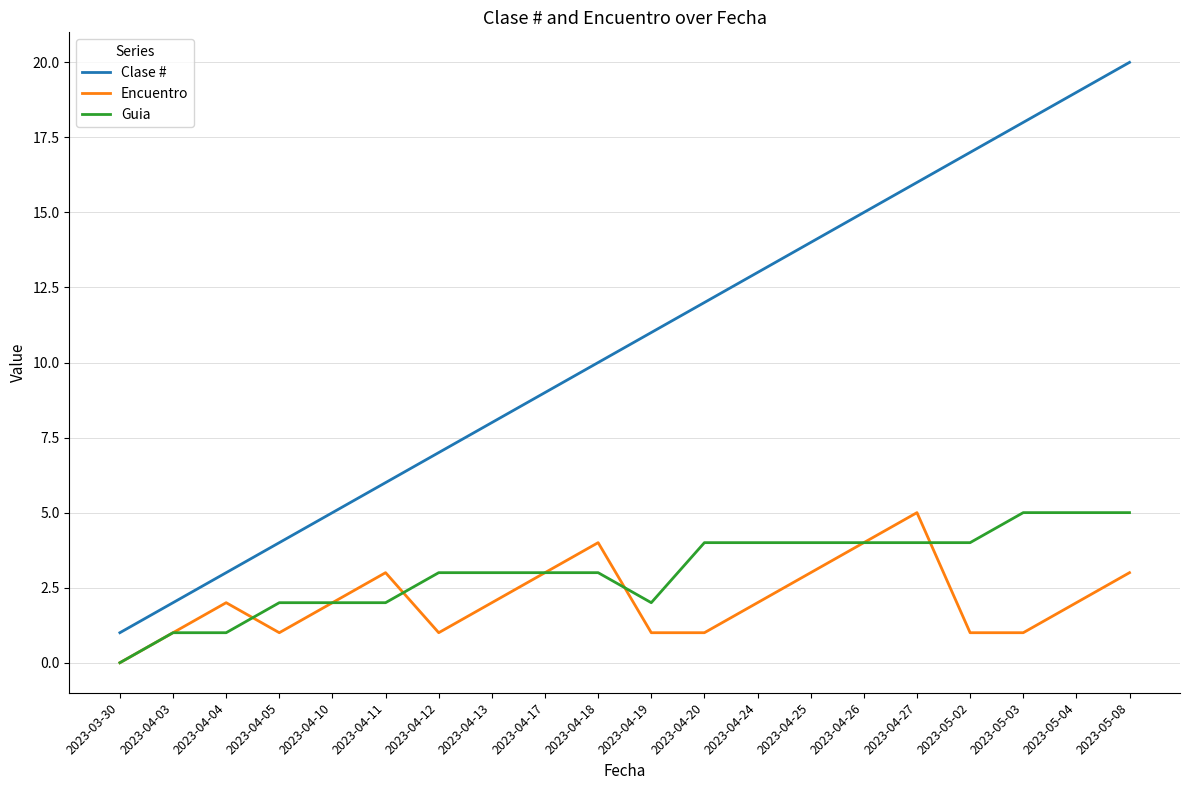

Which series changed the most between 2023-04-05 and 2023-04-17?

Clase #